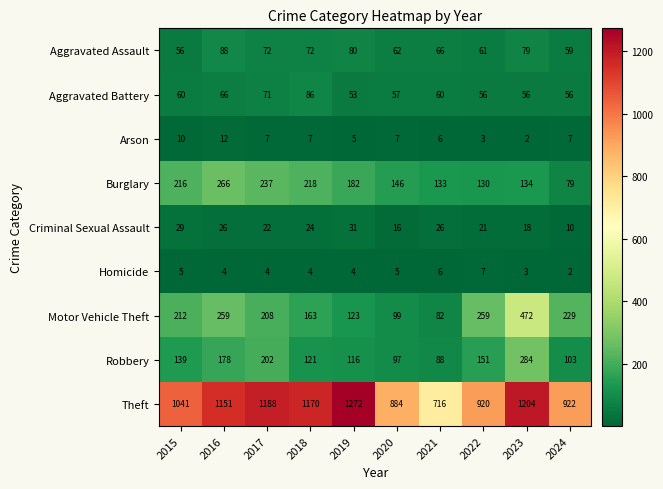

What is the spread (max minus min) of values at 2020?

879